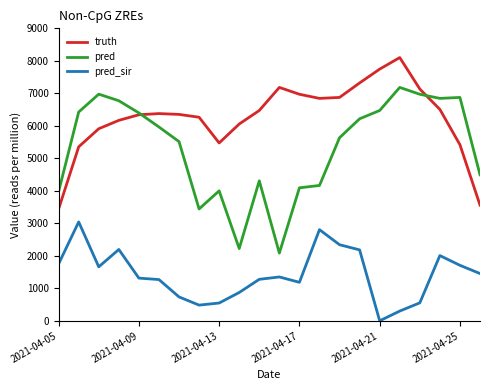

List the series in order of their peak value, highest first.

truth, pred, pred_sir